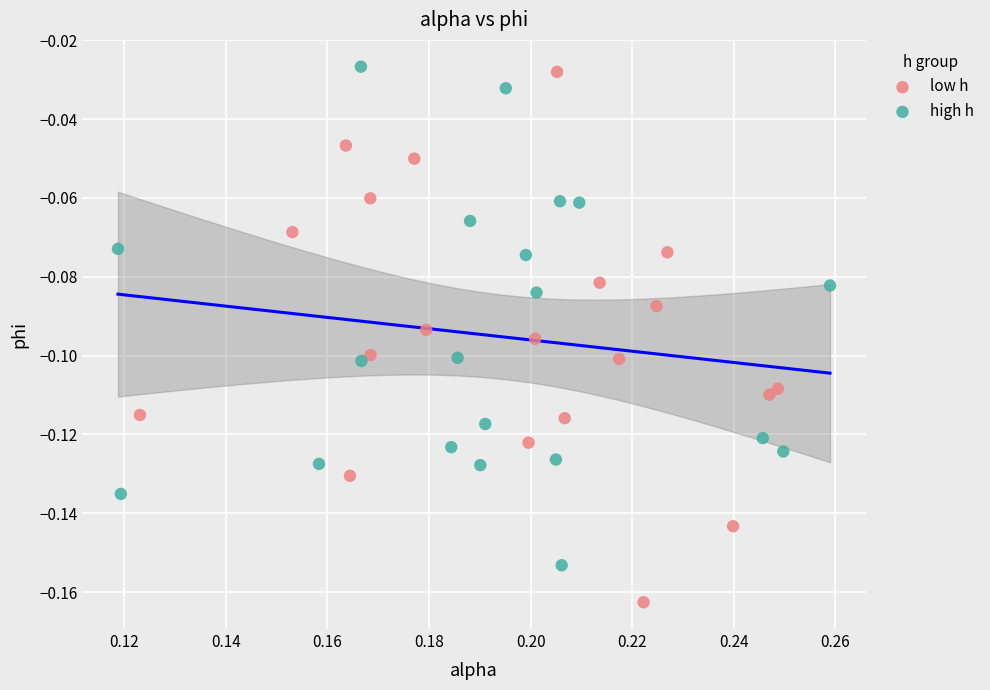

What are all the series names shown in the legend?

low h, high h